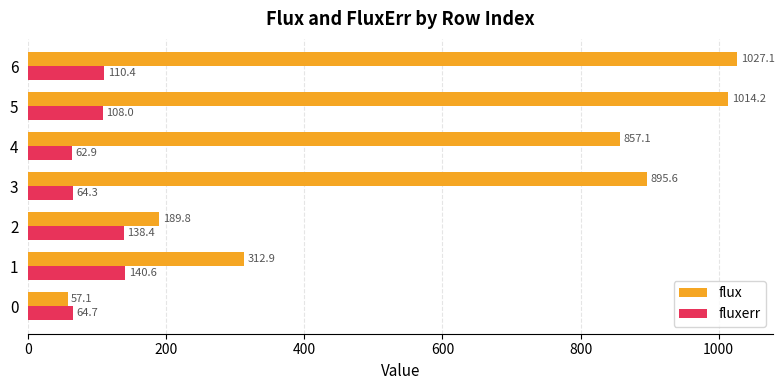

Count the number of categories in the chart.

7